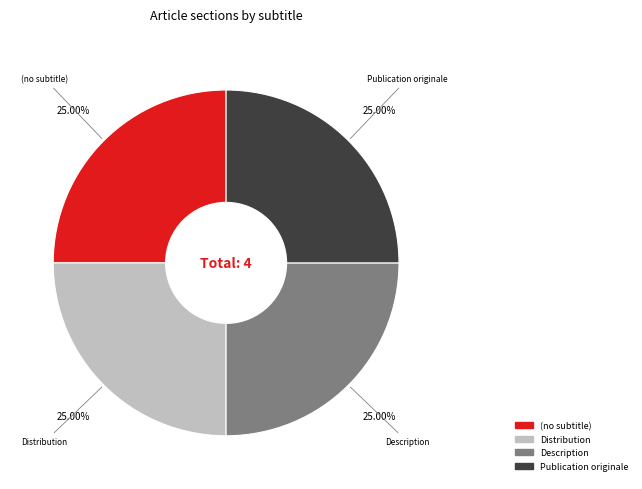

How many segments does this pie chart have?

4